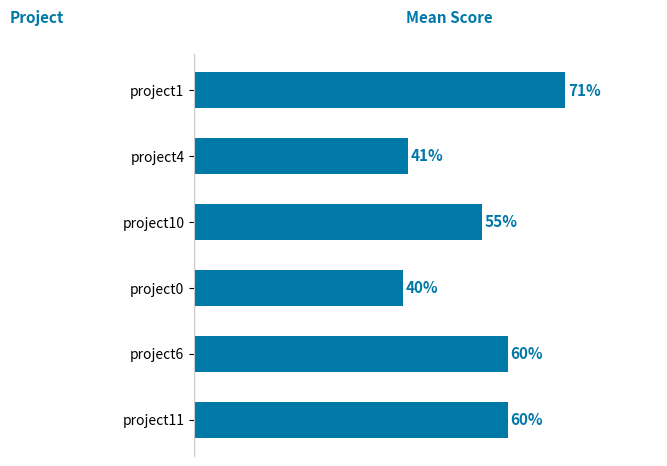

Where is the data nearest to the value 55?

project10